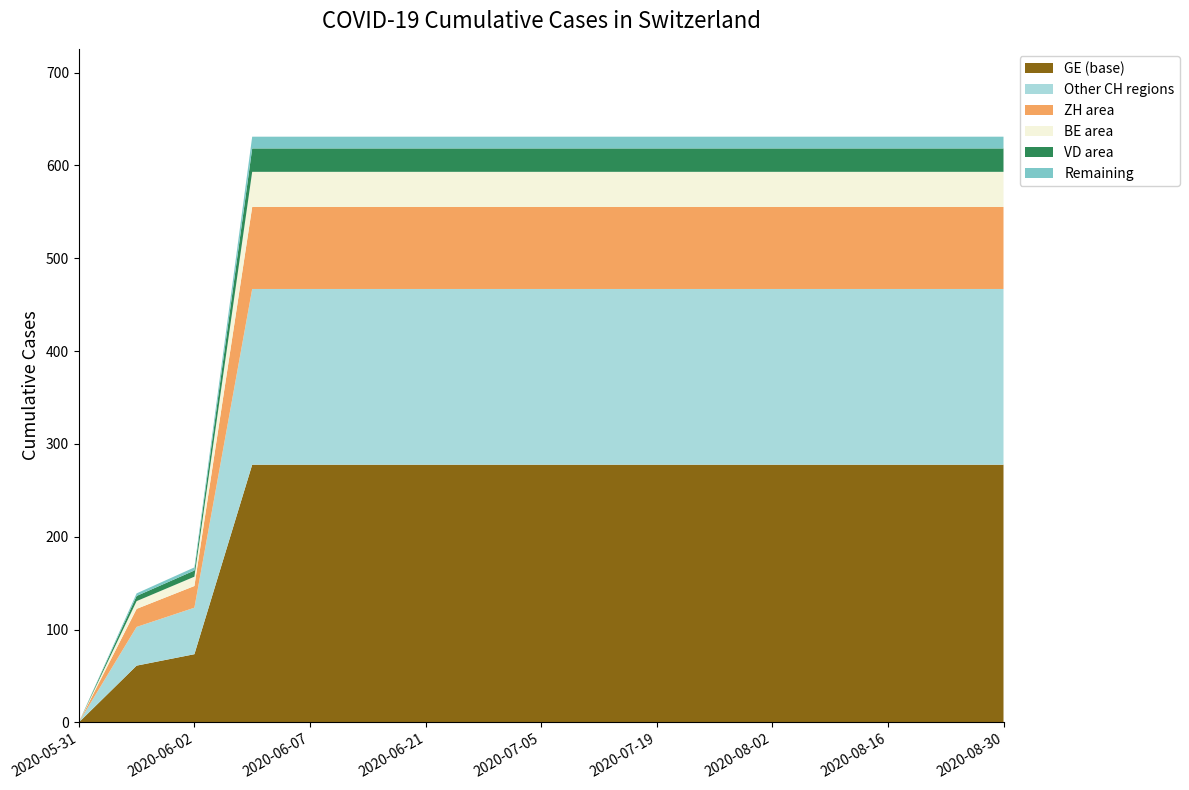

What is the maximum value for GE (base)?

277.6